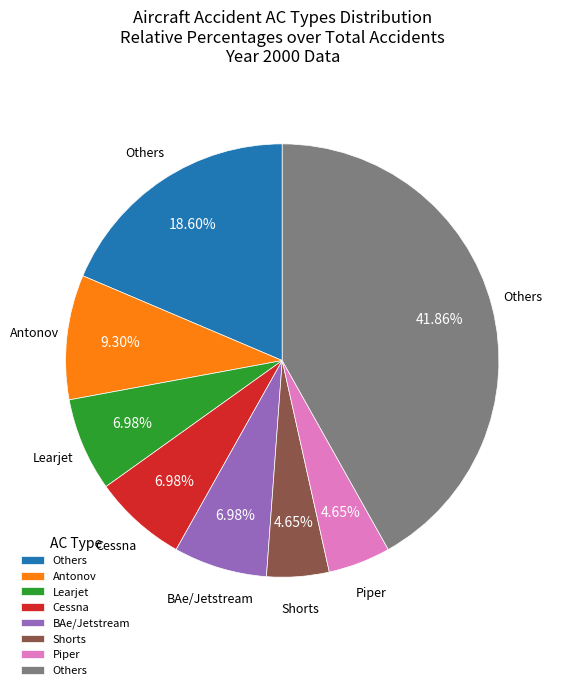

How many slices are in this pie chart?

8